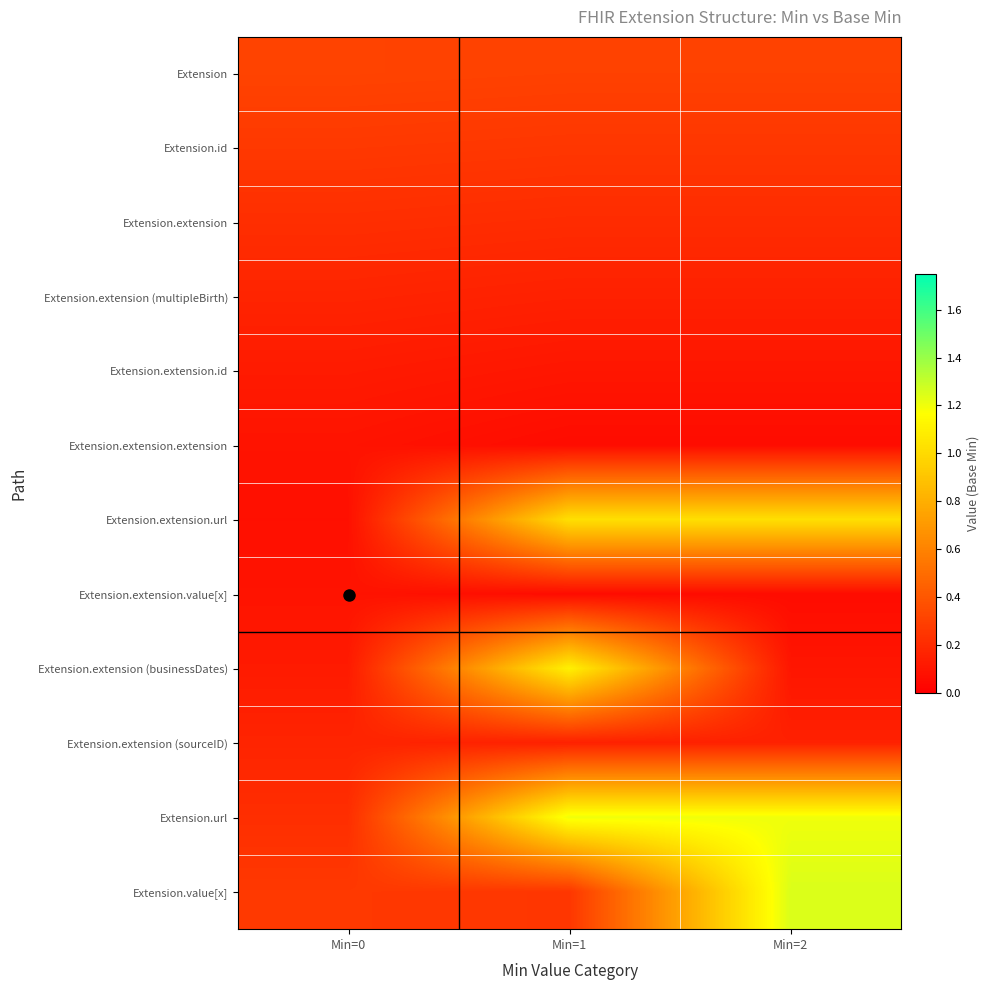

At which category is the sum across all series the highest?

Min=1